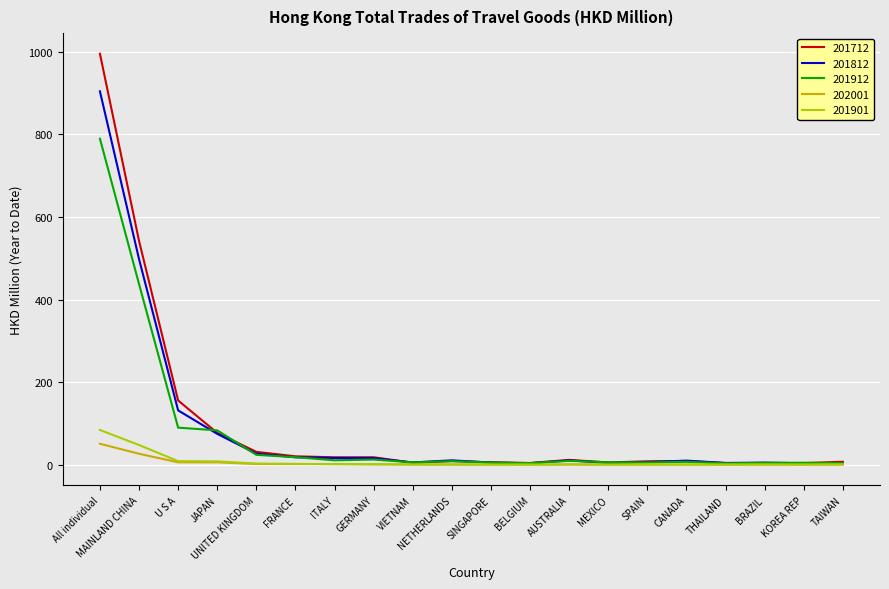

Which series has the widest spread of values?

201712